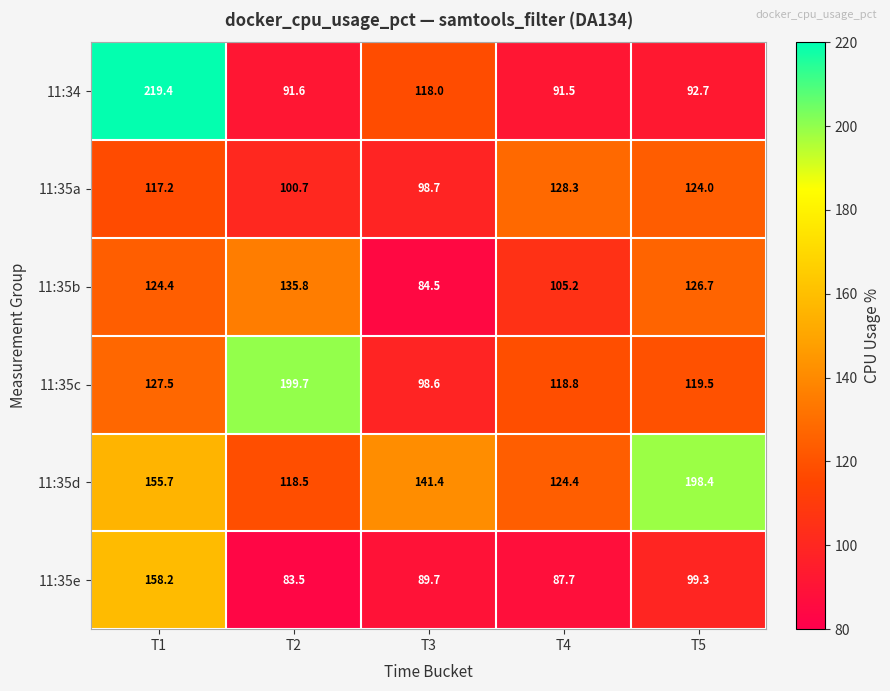

Count the number of categories in the chart.

5